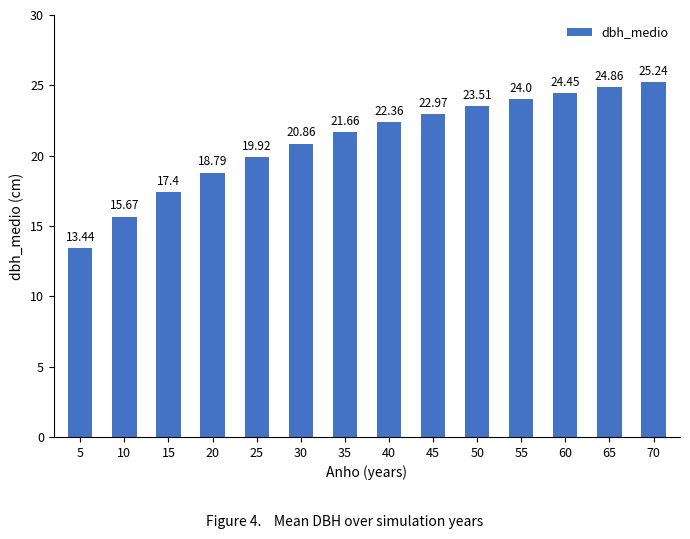

Between 60 and 15, which is larger?

60